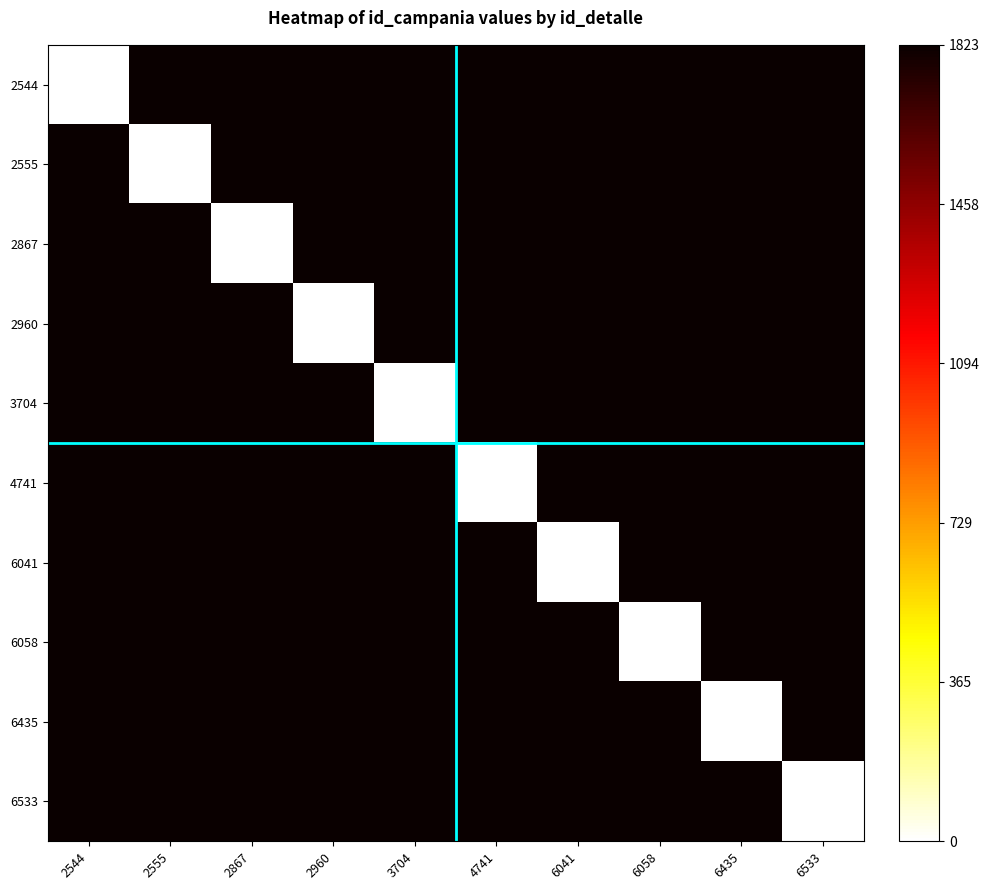

Which has a higher value, 6533 or 6041?

6533